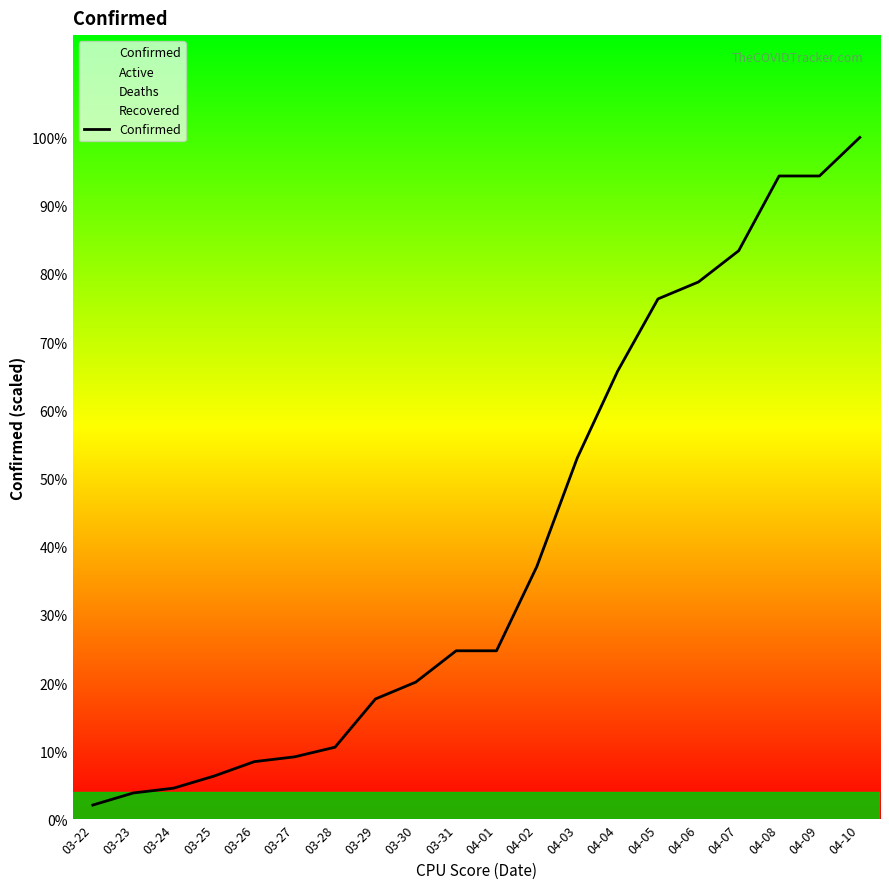

Does the chart have visible grid lines?

No